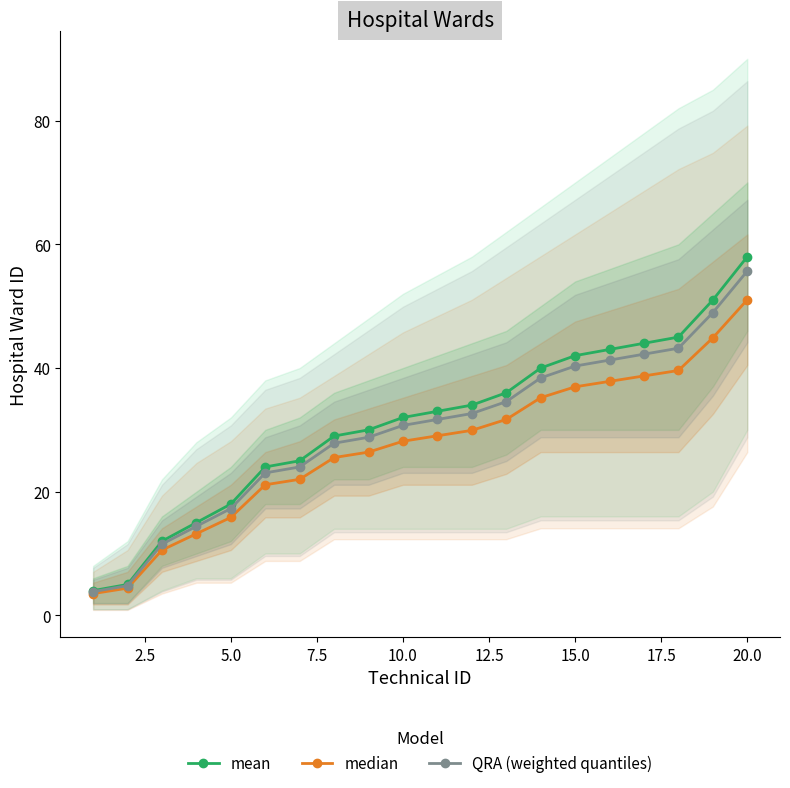

How many values in the median series are below 29?

10